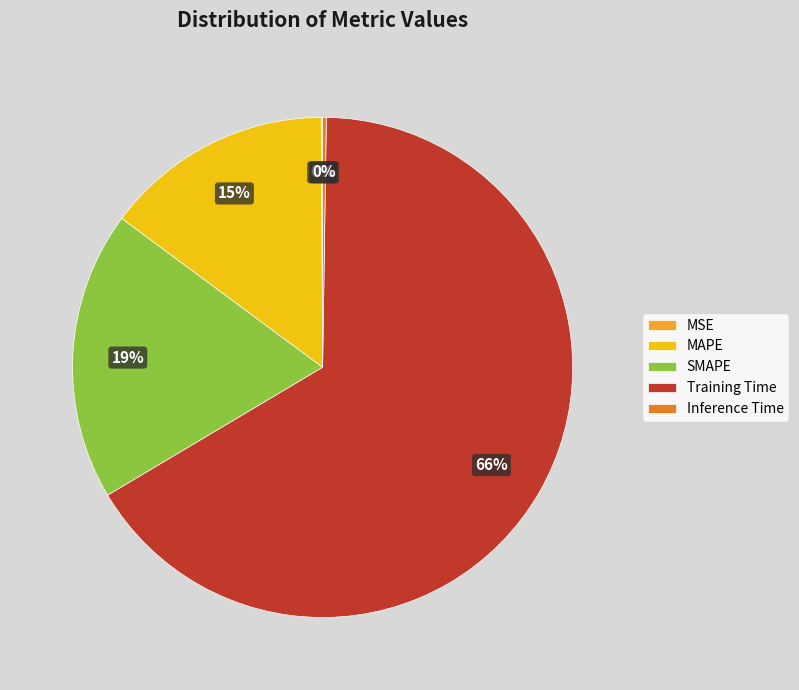

To the nearest percent, what is the average slice percentage?

20%